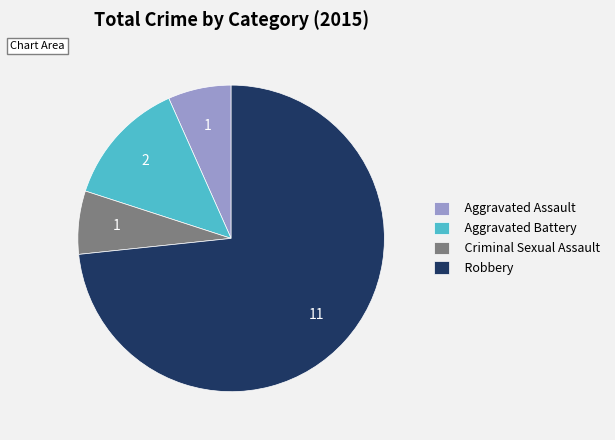

How many segments does this pie chart have?

4